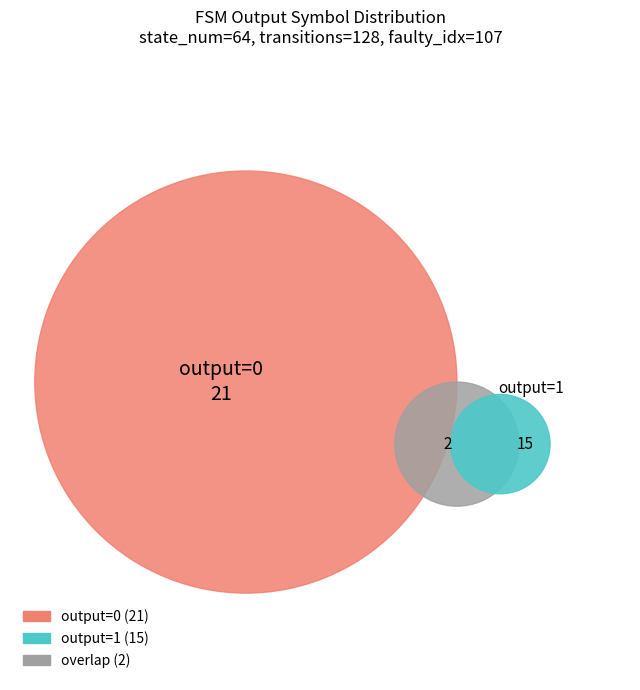

Do 20 and output=0 together represent more than half of the pie?

No